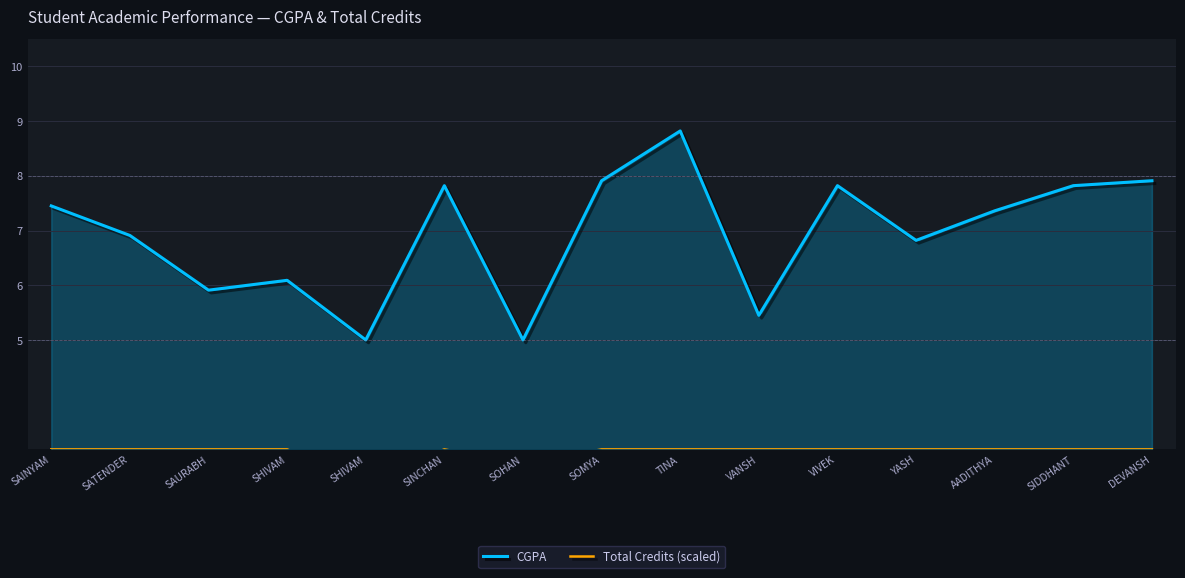

What is the average value of the CGPA series?

6.9